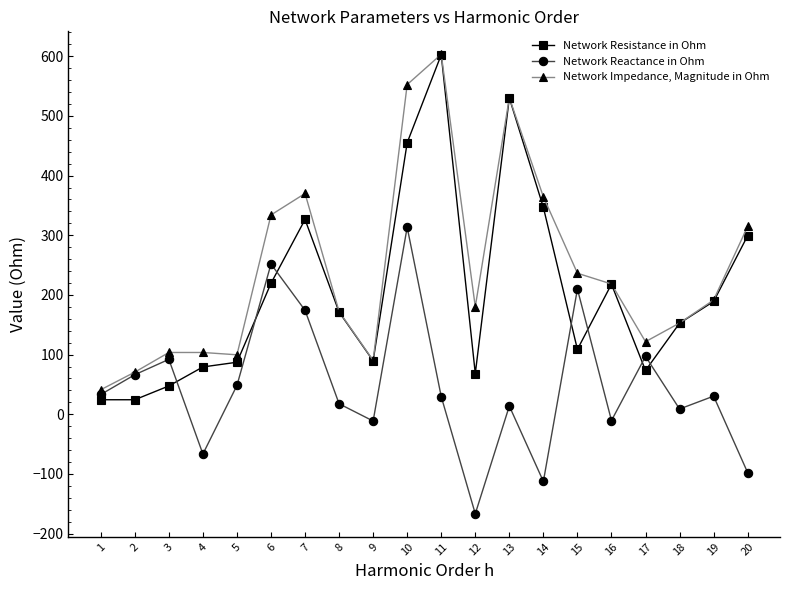

How many lines are shown in the chart?

3